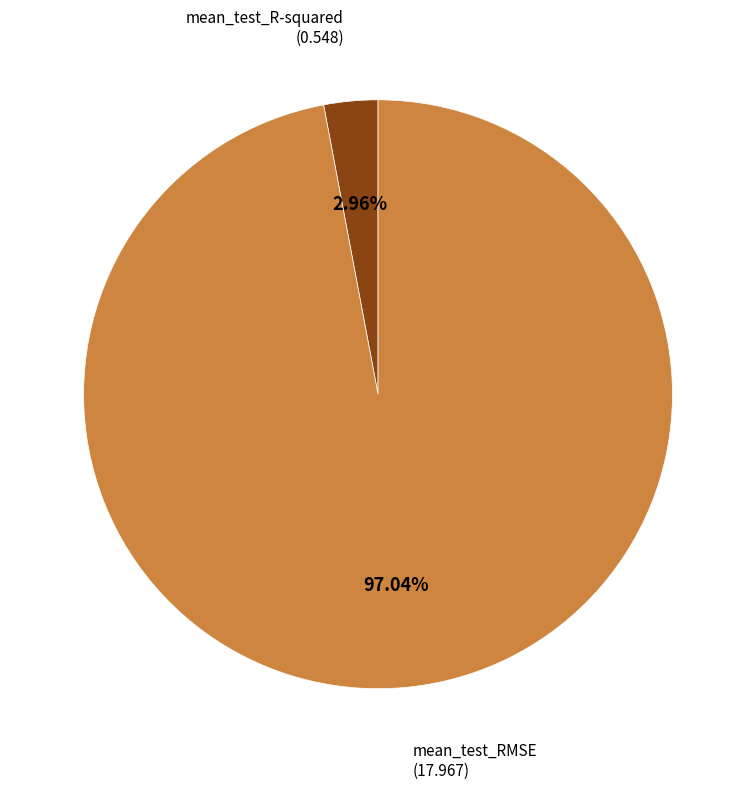

Is there any slice that represents more than half of the pie?

Yes